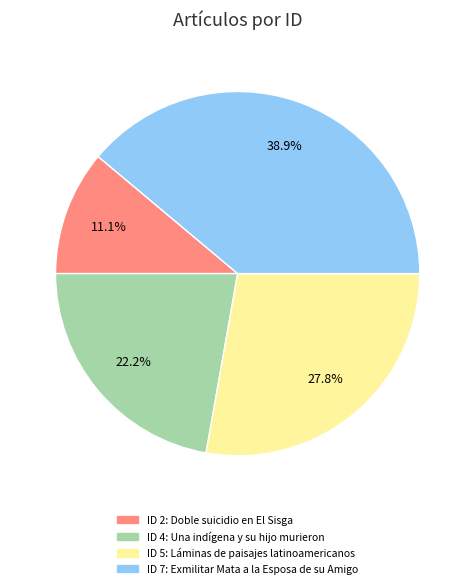

Which slice is the smallest?

Doble suicidio en El Sisga